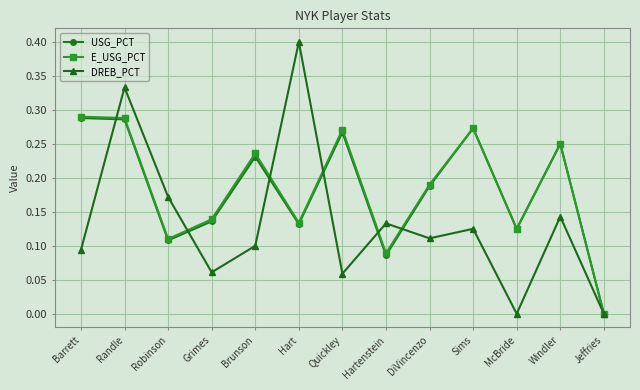

How many DREB_PCT values are between 0 and 1?

13